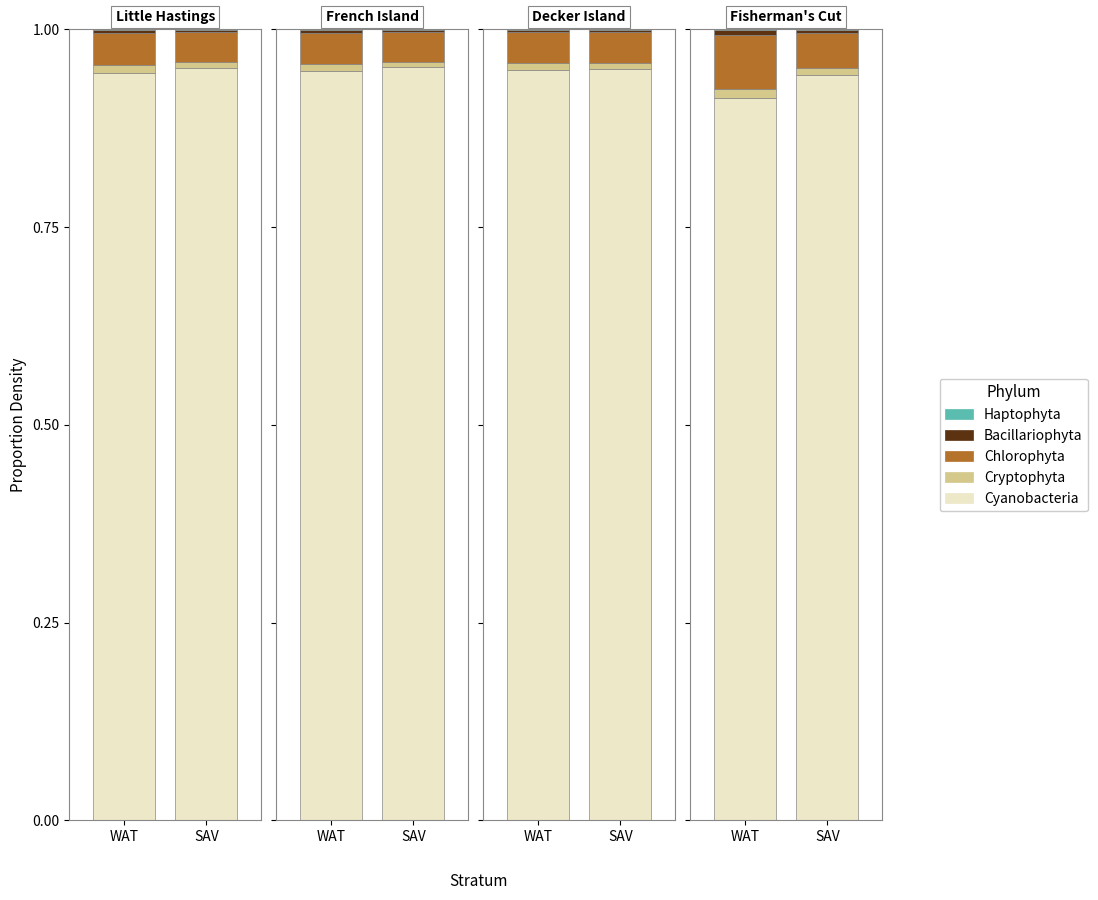

True or false: Bacillariophyta has a value of 0.0 at 1.

True